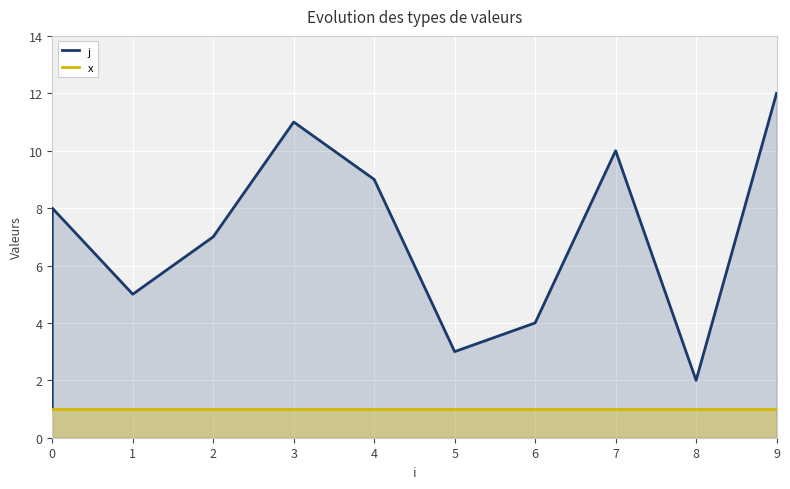

True or false: x has more than 0 interior local peaks.

False